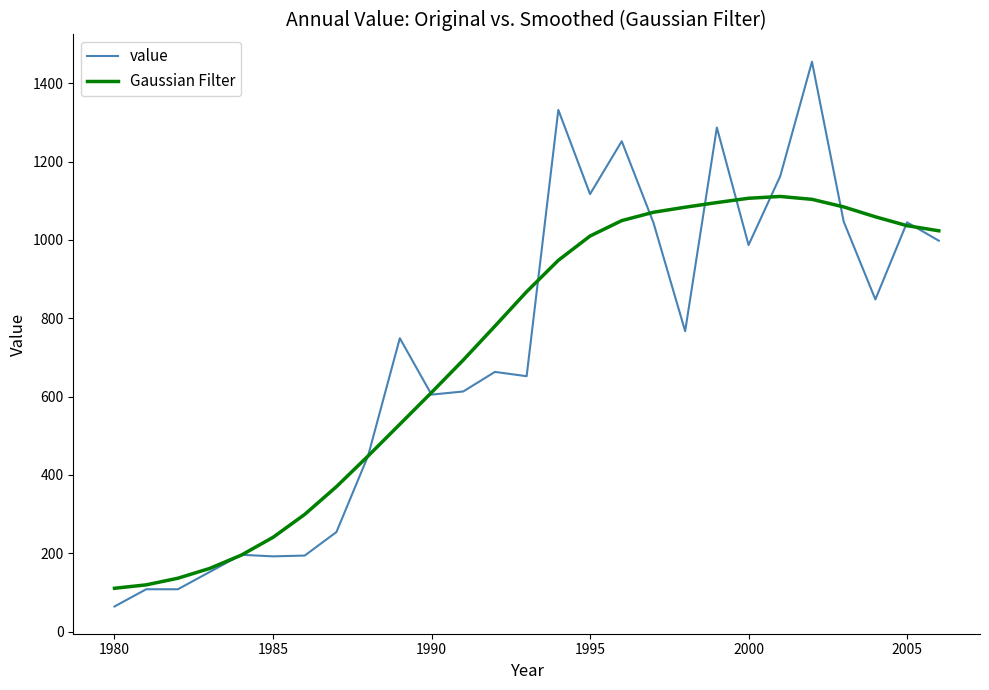

What is the difference between the second highest and second lowest values in the value series?

1224.0